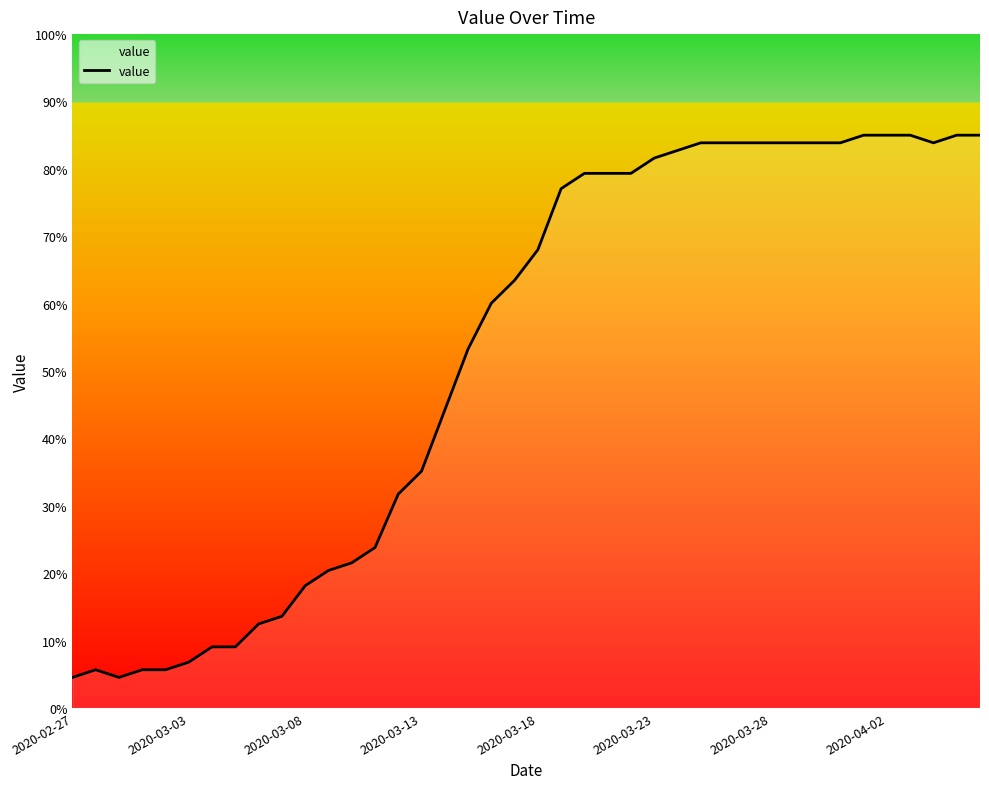

What is the maximum value shown in the chart?

85.0